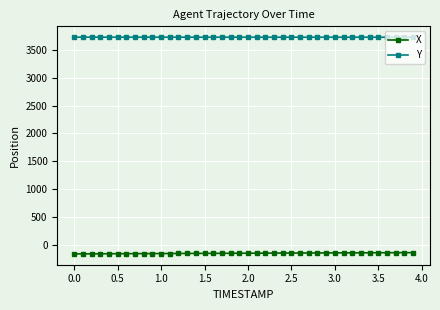

Does the chart display data point markers on the line(s)?

Yes